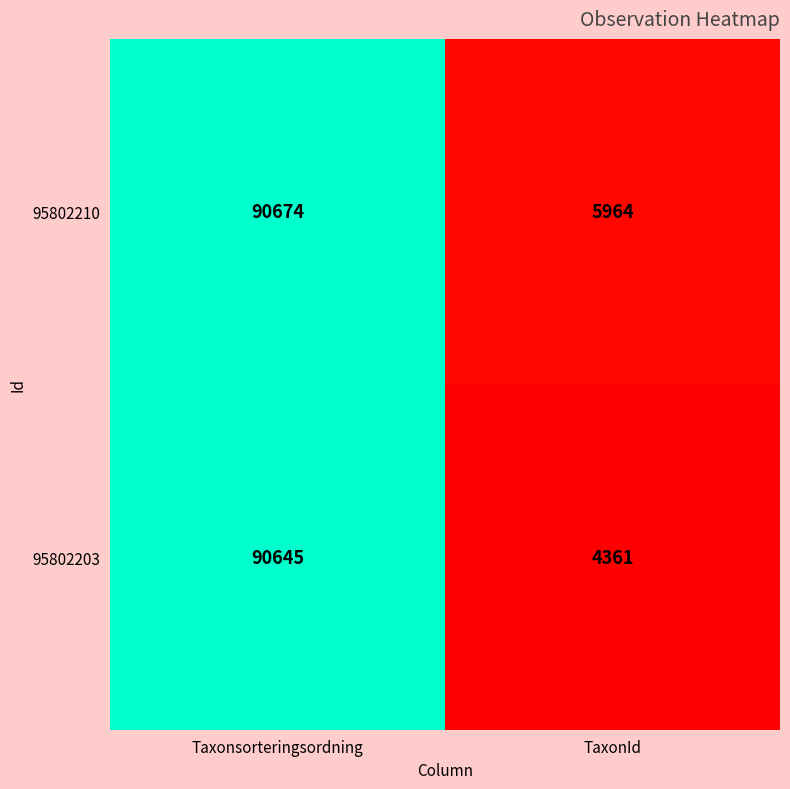

Reading right to left, list all the values displayed in this chart.

95802210: 5964	90674
95802203: 4361	90645